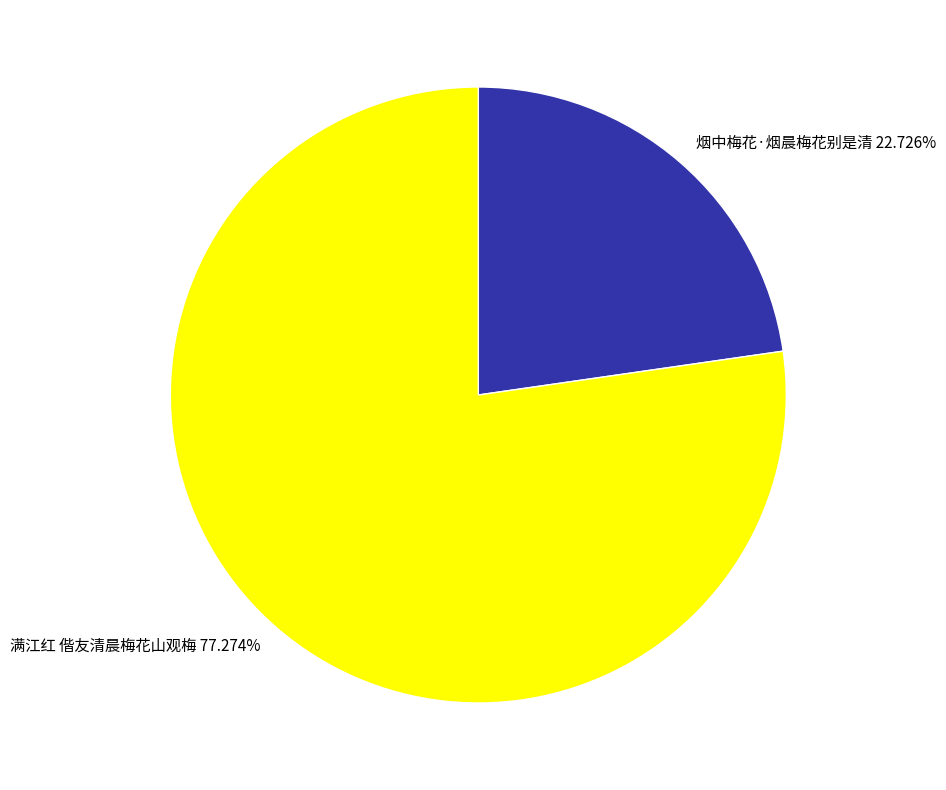

How many slices are in this pie chart?

2